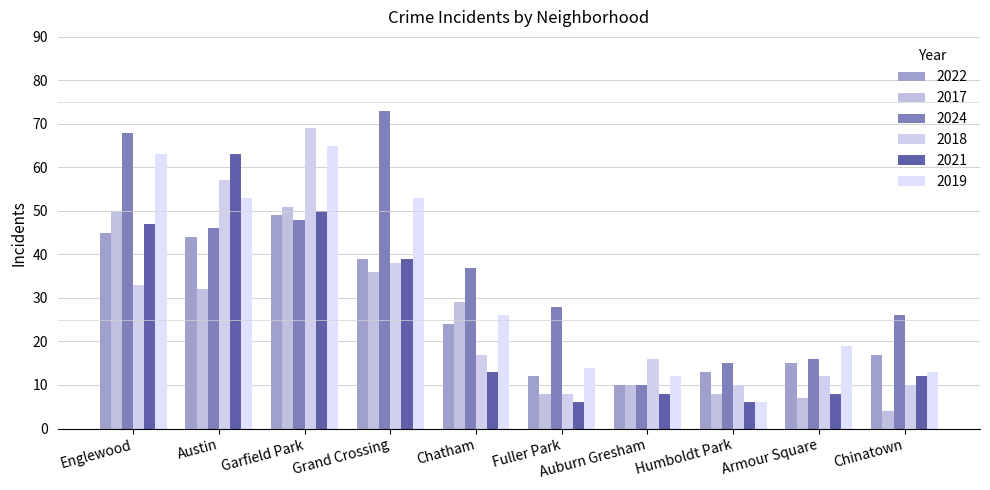

True or false: 2022 has a value of 16 at Chatham.

False